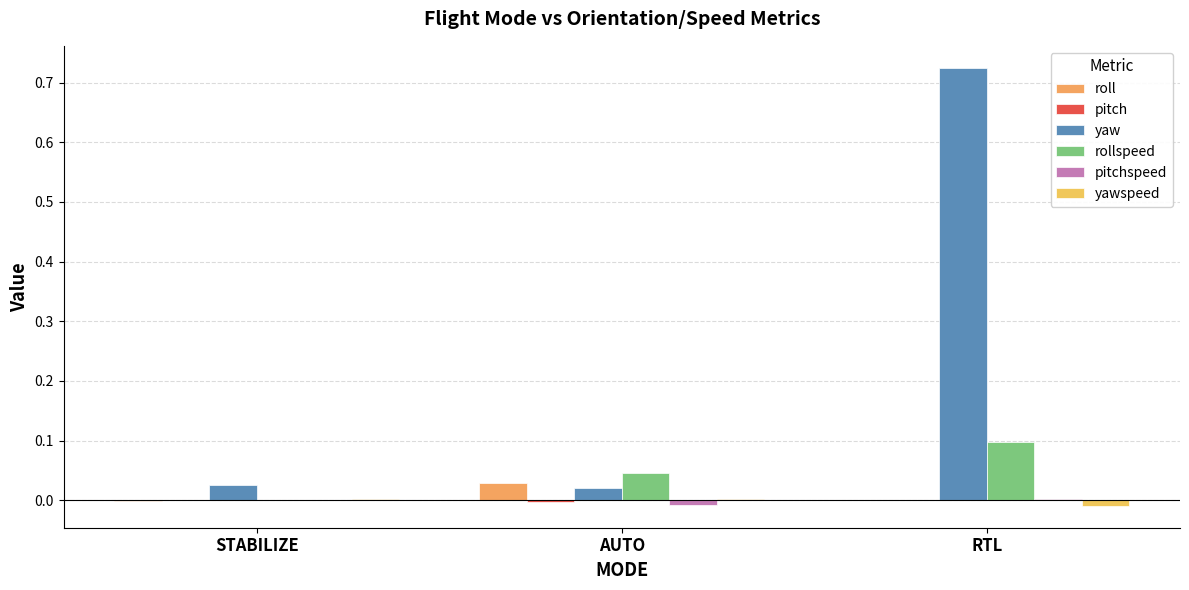

List the series in order of their peak value, lowest first.

pitch, pitchspeed, yawspeed, roll, rollspeed, yaw